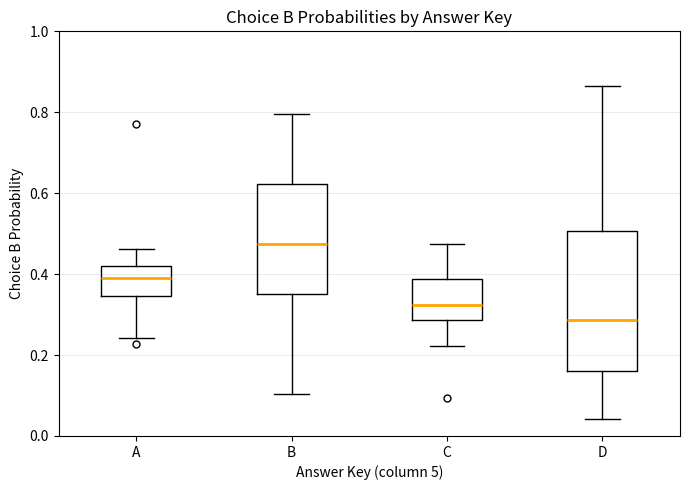

Reading left to right, read every box against the y-axis: the position of its median line, the range the box covers, and the ends of its whiskers. The values are not printed on the chart, so give them approximately, as read against the axis.

A: median 0.38, box 0.34 to 0.42, whiskers 0.24 to 0.46
B: median 0.48, box 0.34 to 0.62, whiskers 0.10 to 0.80
C: median 0.32, box 0.28 to 0.38, whiskers 0.22 to 0.48
D: median 0.28, box 0.16 to 0.50, whiskers 0.04 to 0.86